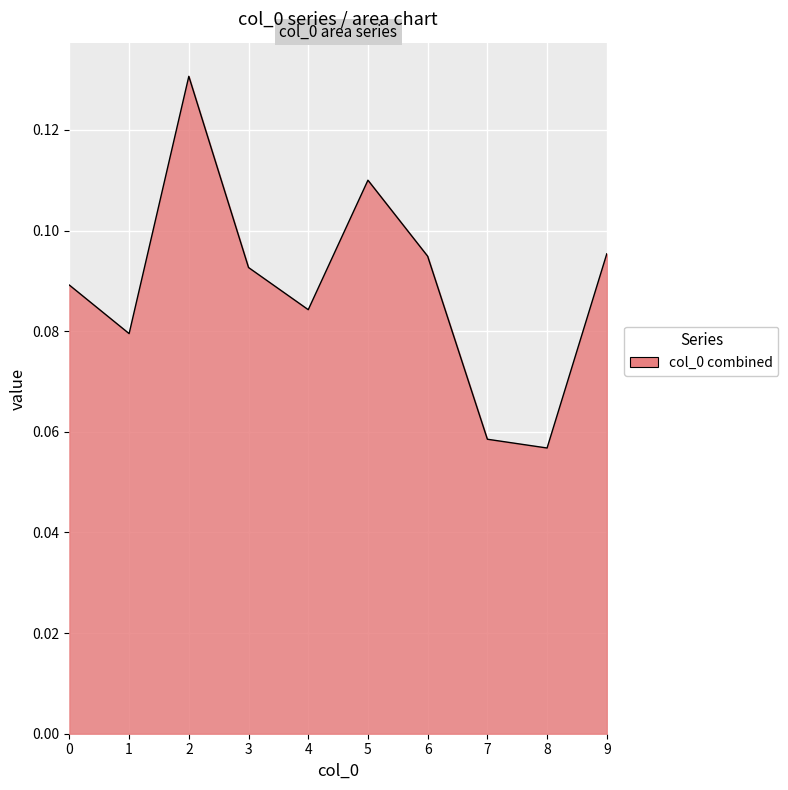

Count the number of categories in the chart.

10